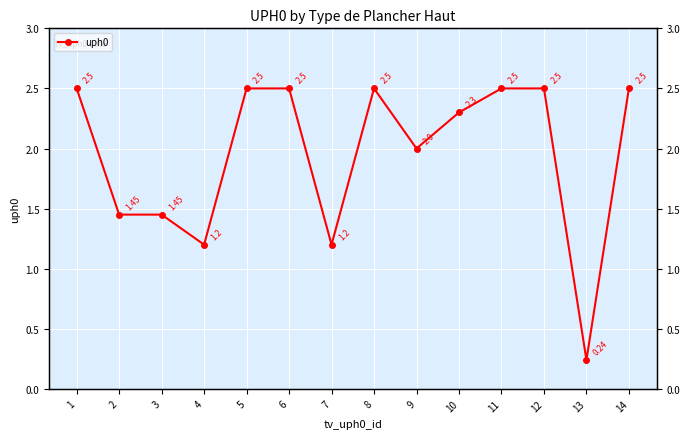

Is it true that the value at 2 is 1.4?

True